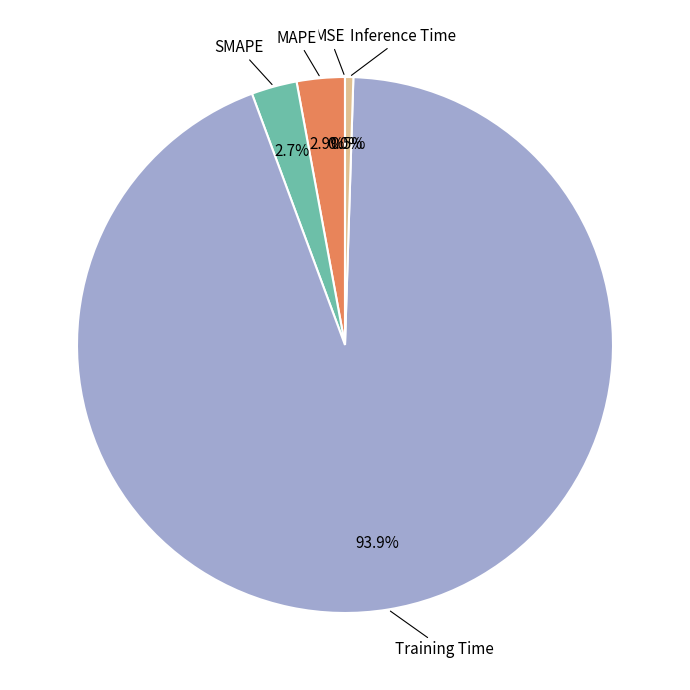

What is the majority slice?

Training Time